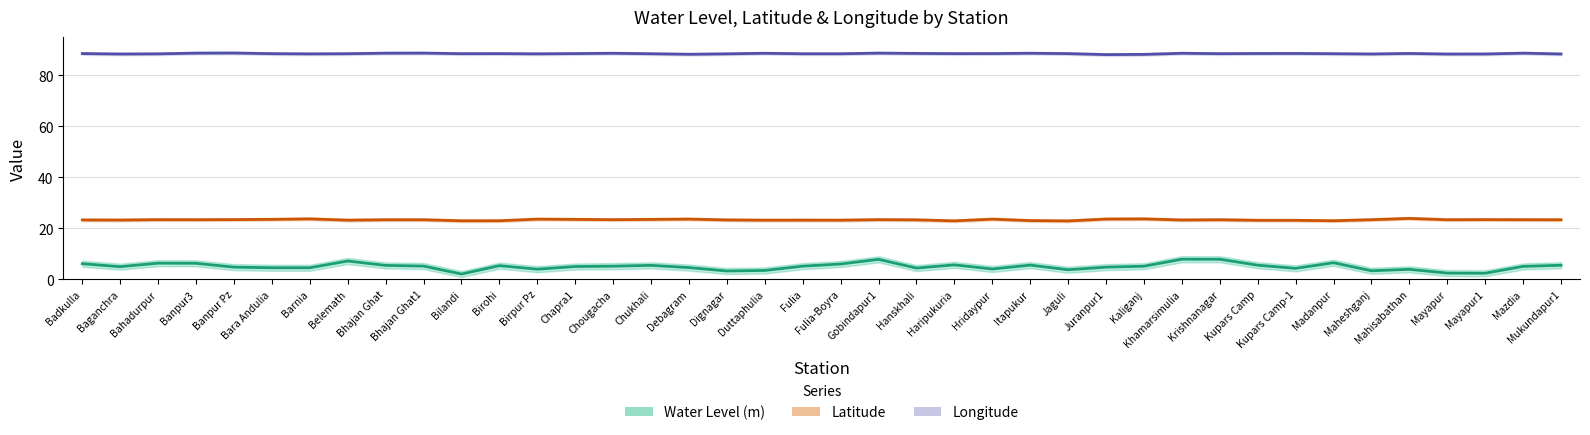

Count the number of categories in the chart.

40